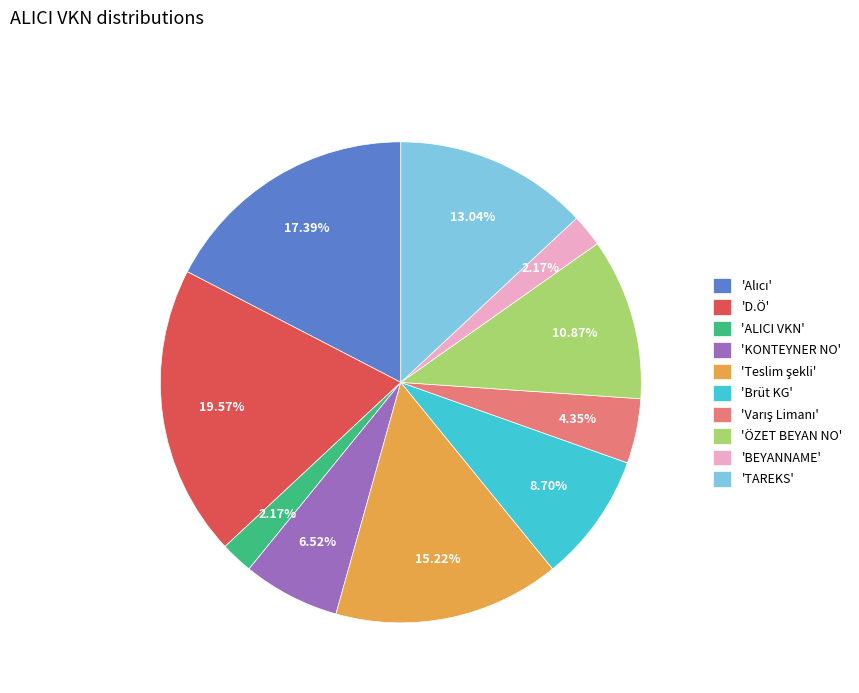

Which slice is the largest?

'D.Ö'